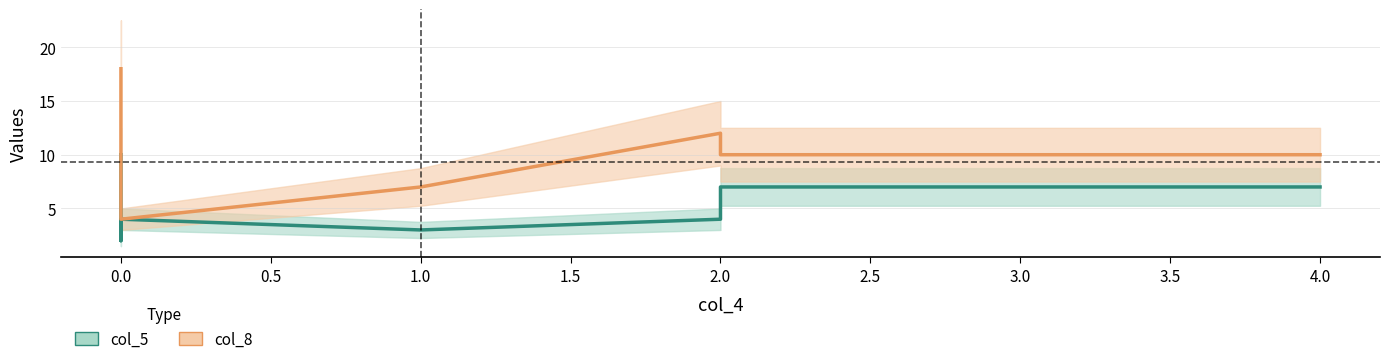

True or false: col_5 has a value of 7 at 4.0.

True